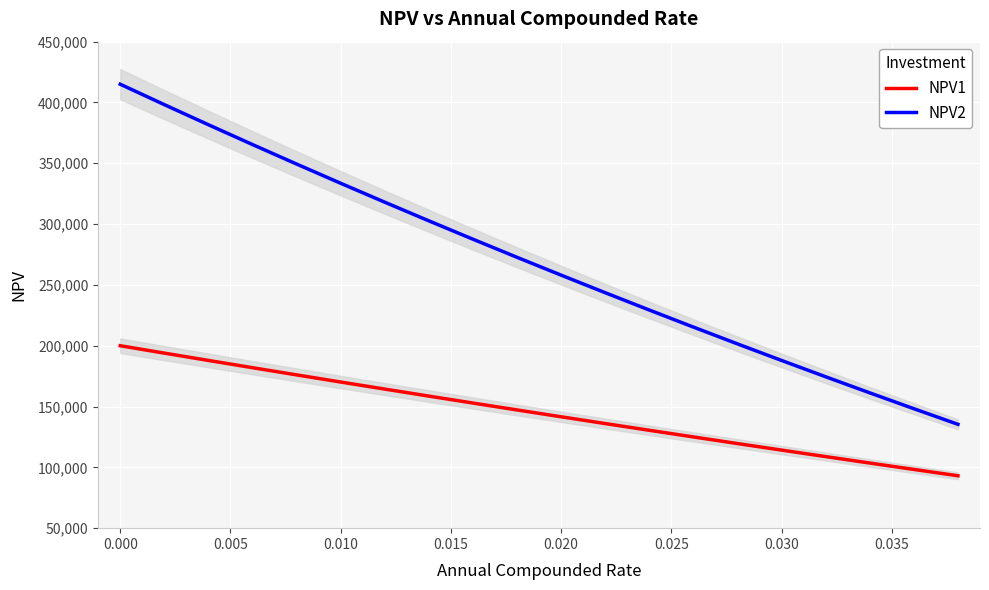

What is the maximum value for NPV2?

415000.0